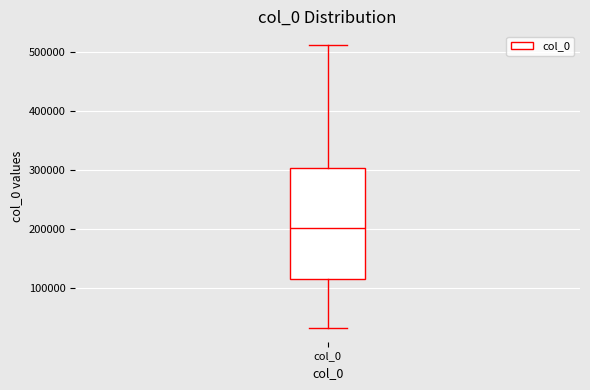

Where is the upper edge of the box for col_0 on the y-axis? The values are not printed on the chart, so give them approximately, as read against the axis.

300000